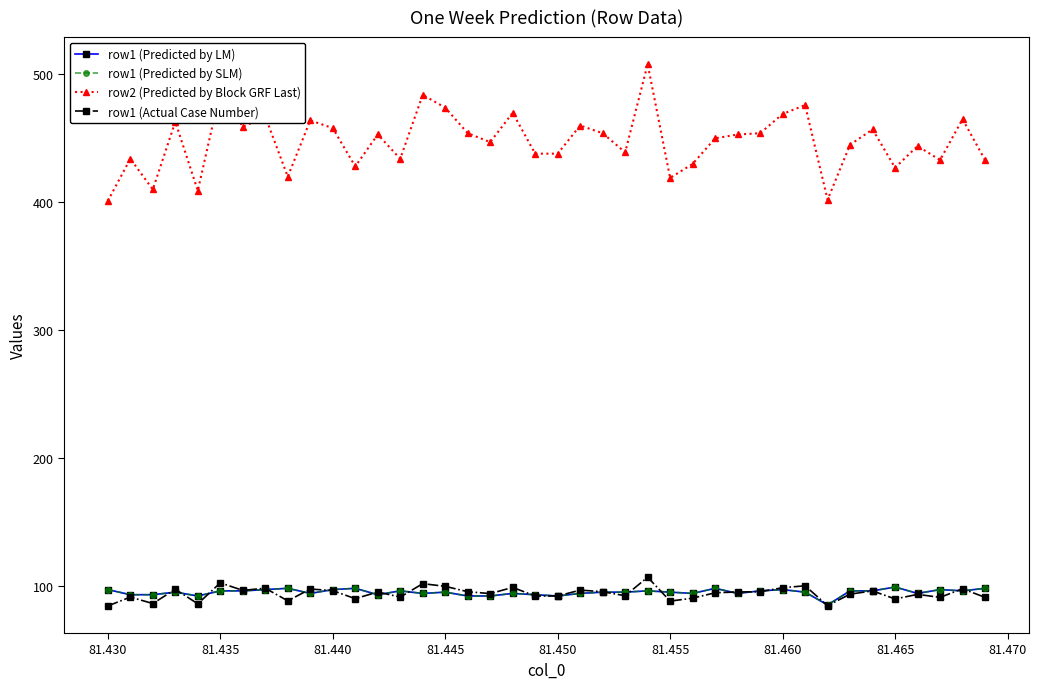

How many interior local peaks does the row1 (Predicted by LM) series have?

11